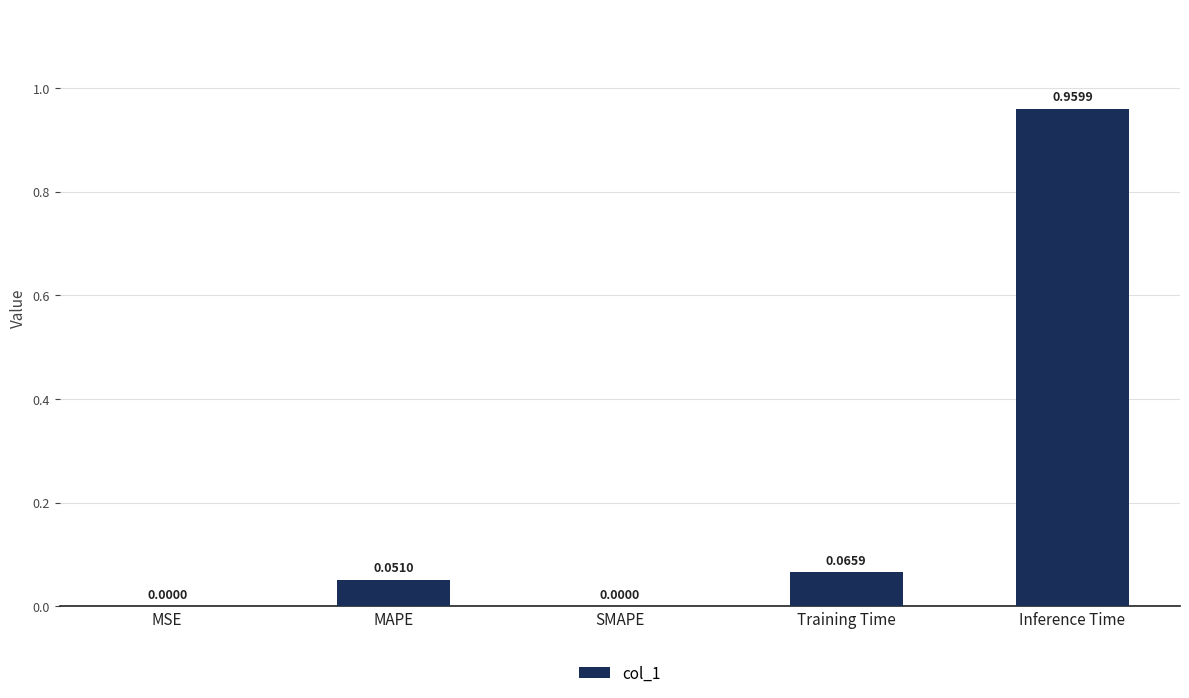

Are the bars grouped side by side (vs. stacked)?

No